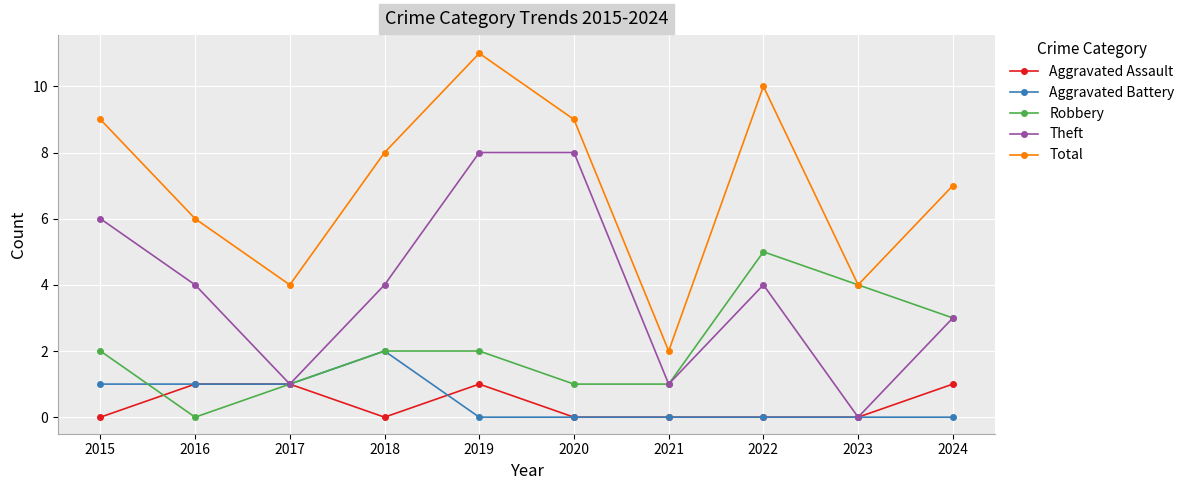

Count the Theft values in the range 1 to 6.

7